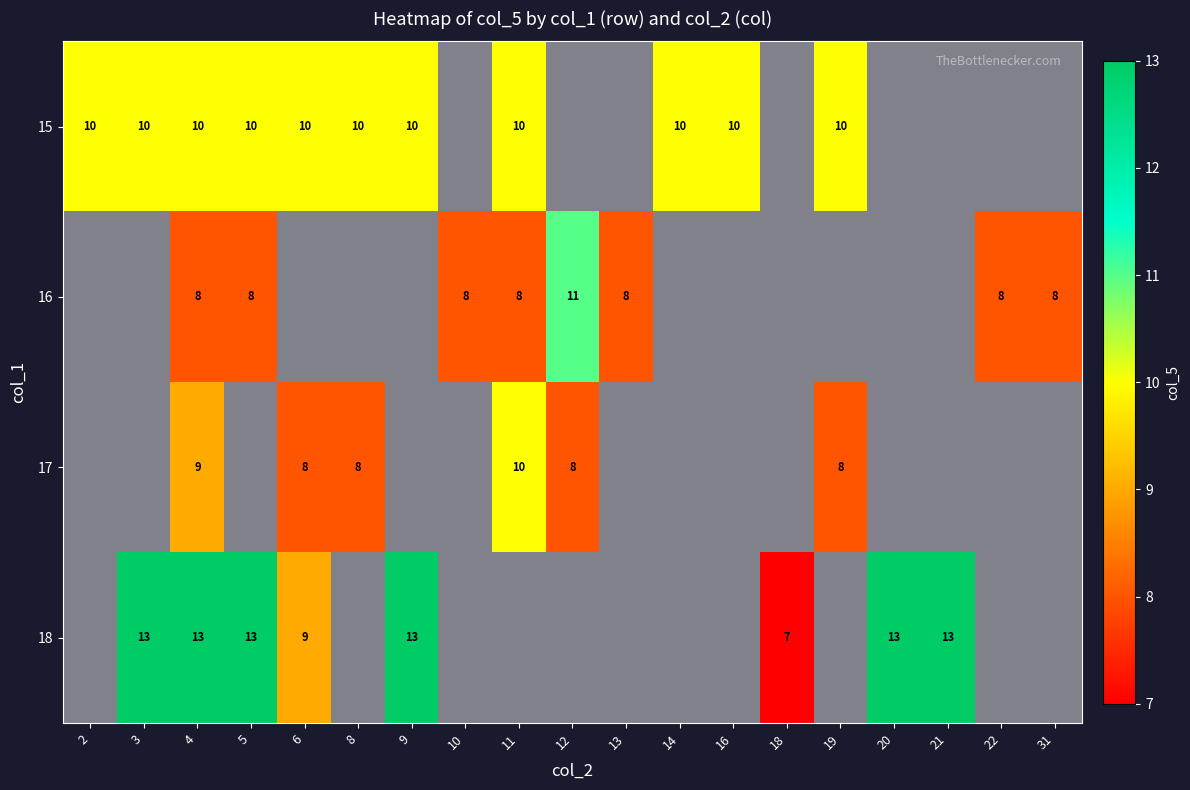

What is the sum of the 15 values at 19 and 5?

20